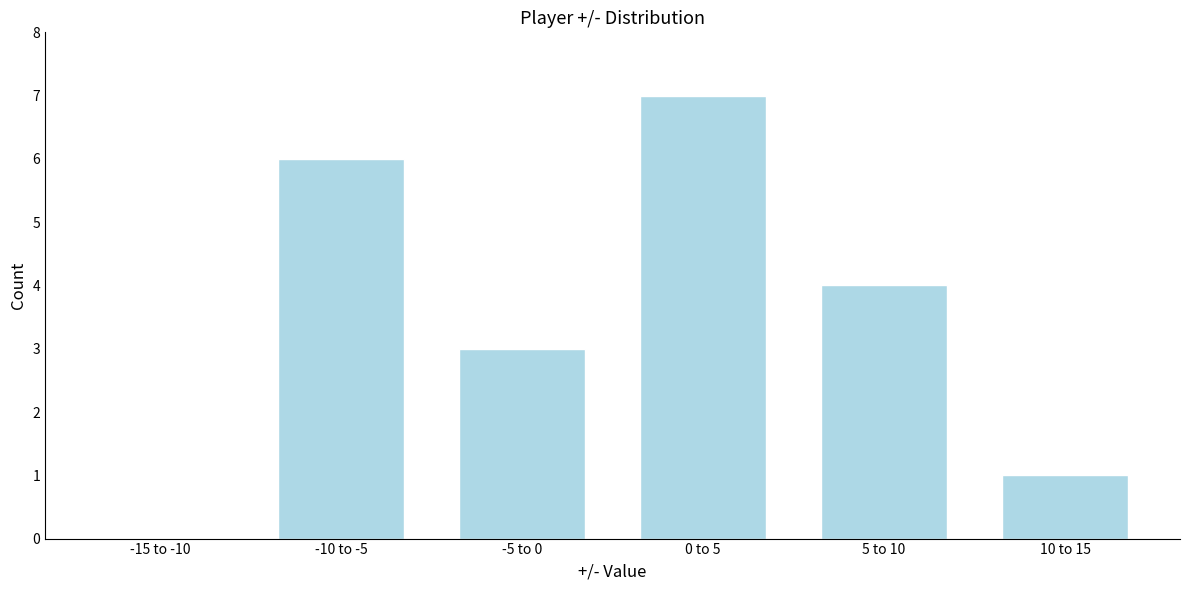

Reading left to right, extract all data points from this chart.

-15 to -10=0	-10 to -5=6	-5 to 0=3	0 to 5=7	5 to 10=4	10 to 15=1